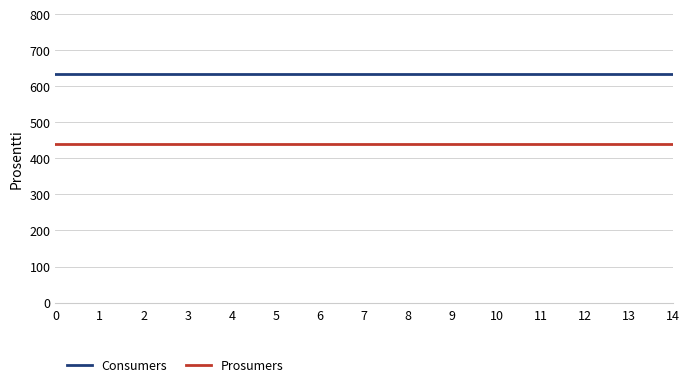

The Prosumers series shows 279 at 2. True or false?

False